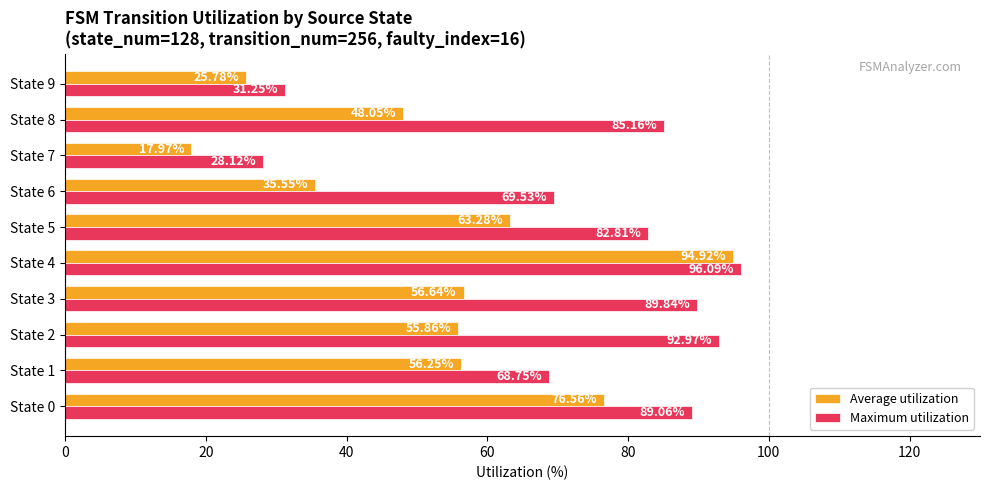

Which label corresponds to the largest value in the chart?

State 4